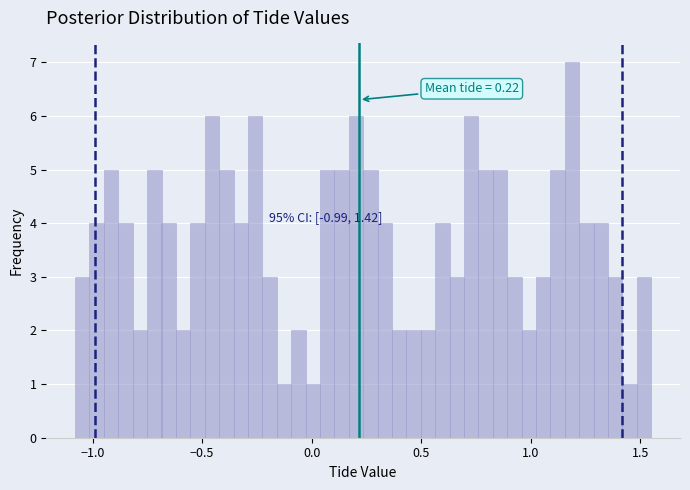

Around what value on the x-axis is the tallest bar? Give the approximate position of its centre, as read against the axis.

1.20